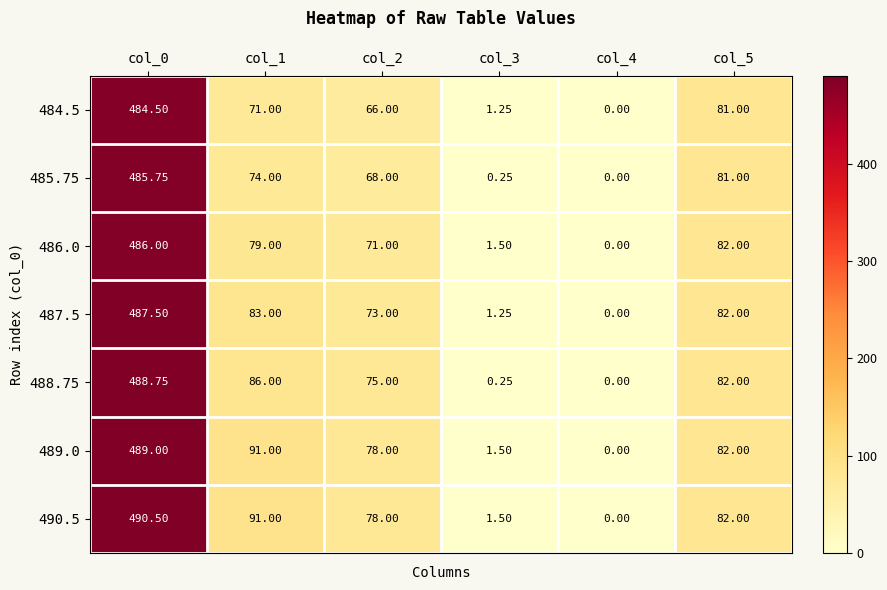

Is the value of 487.5 at col_3 greater than the value of 490.5 at col_1?

No